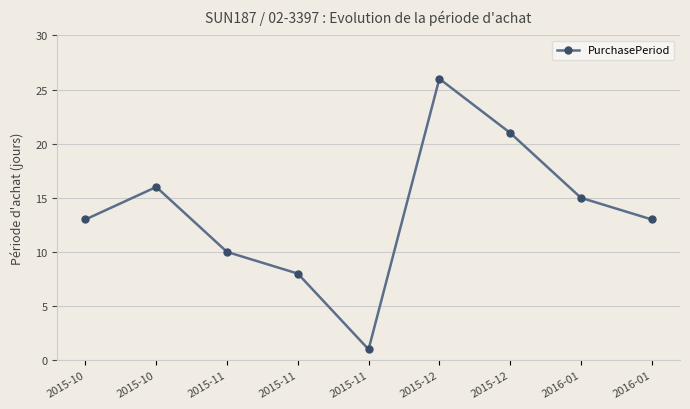

True or false: the data shows 11 at 2015-12.

False